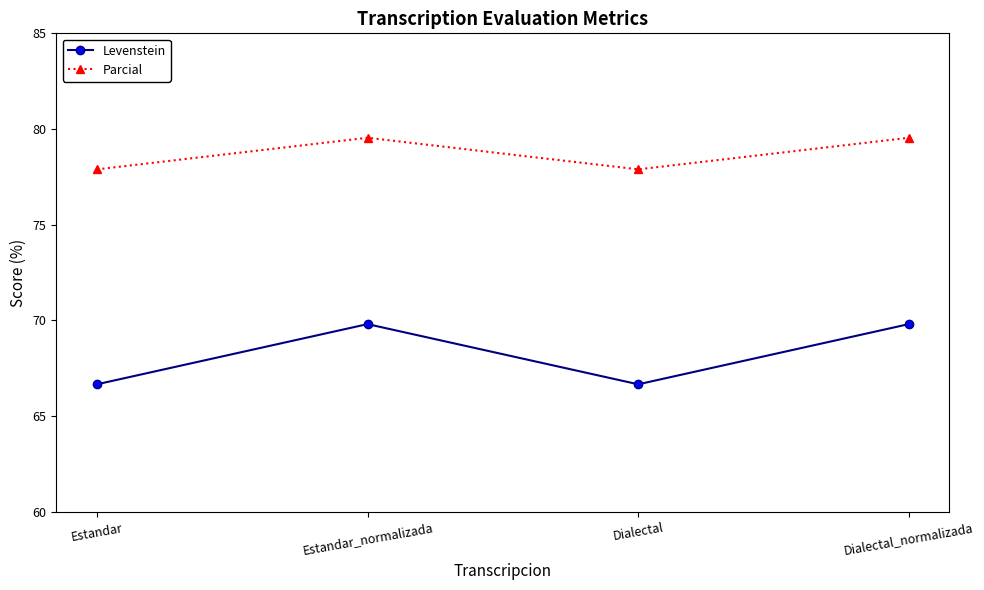

At how many categories does at least one series exceed 77?

4